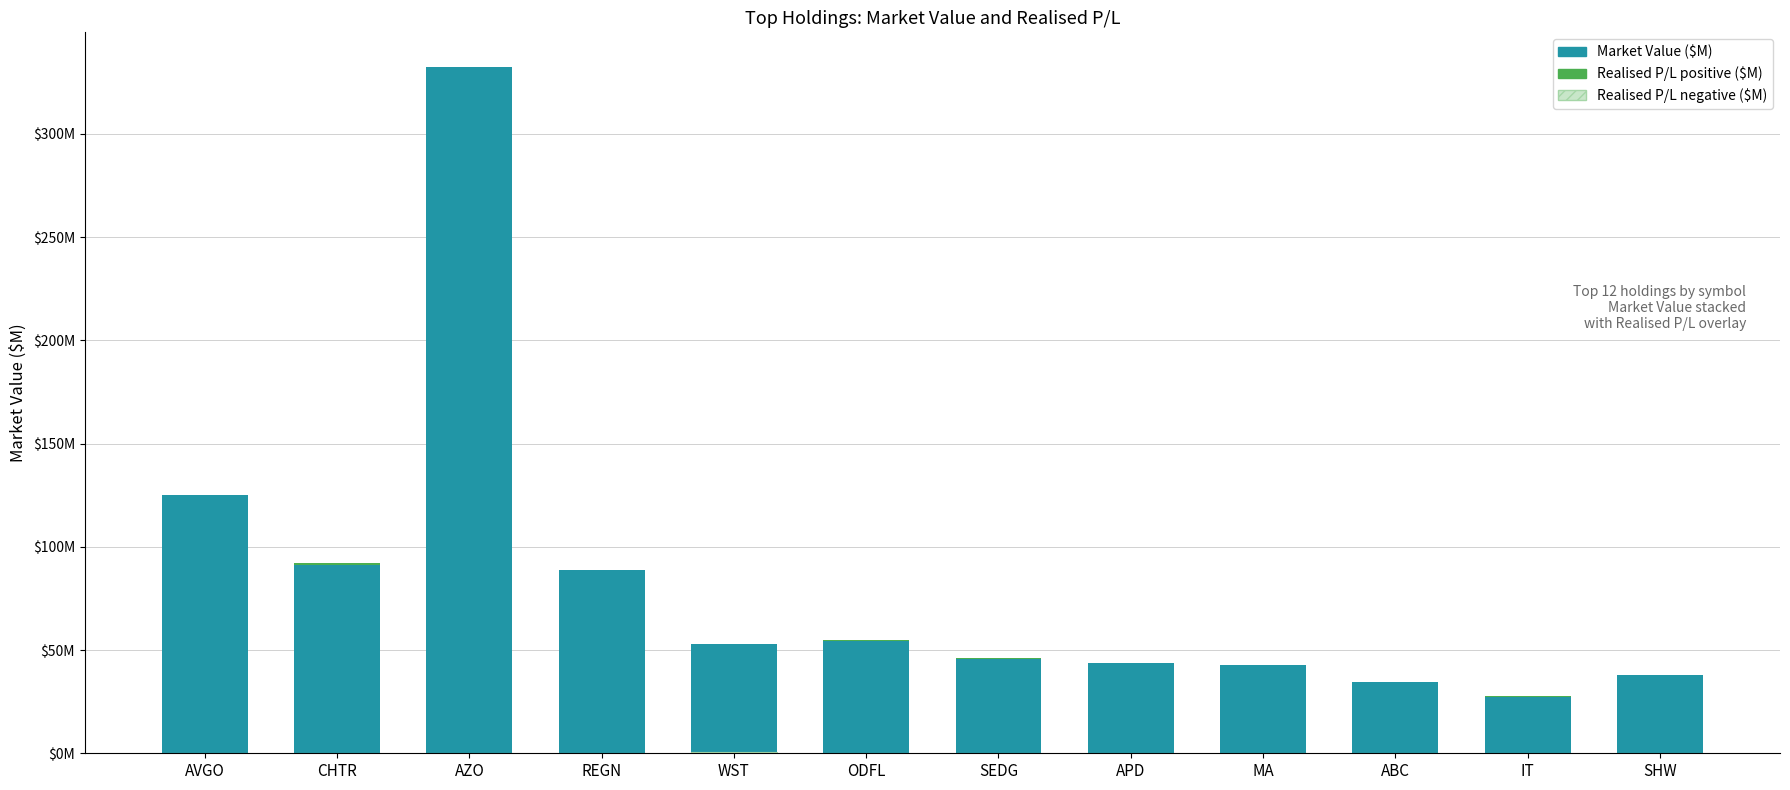

Count the number of categories in the chart.

12